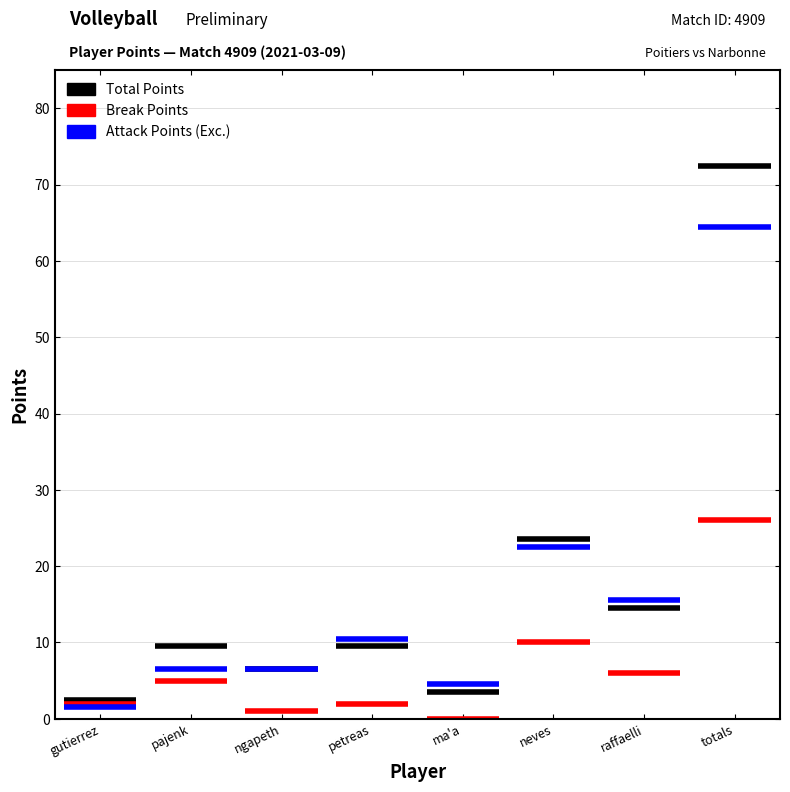

At which category is the sum across all series the highest?

totals